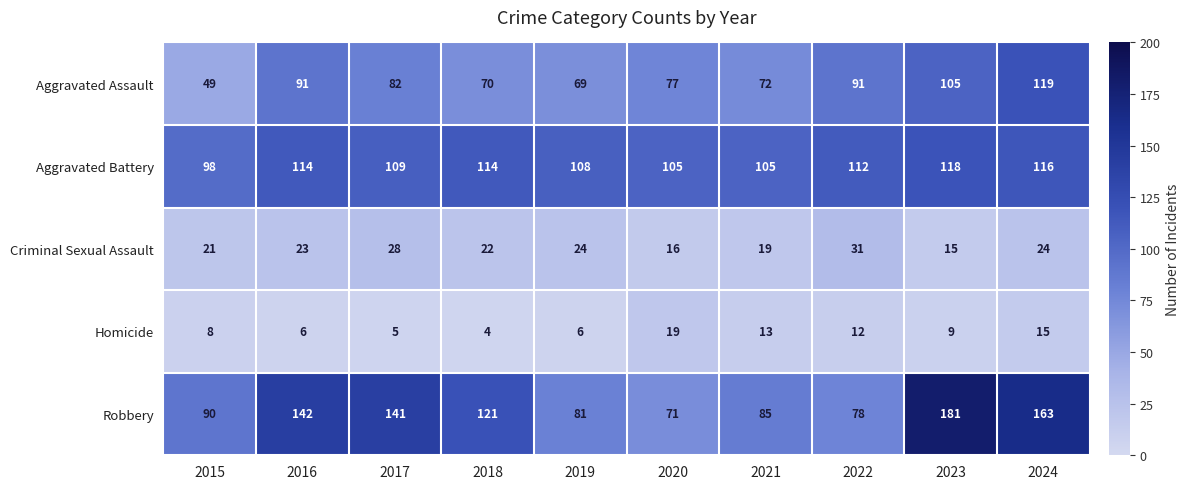

How many categories are shown in the chart?

10